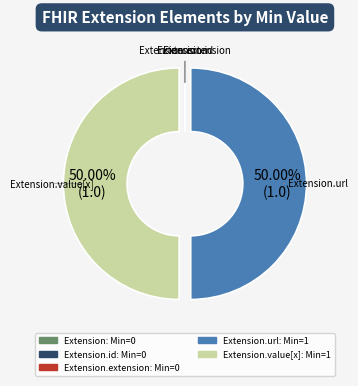

To the nearest percent, what is the combined percentage of Extension.extension and Extension.url?

50%